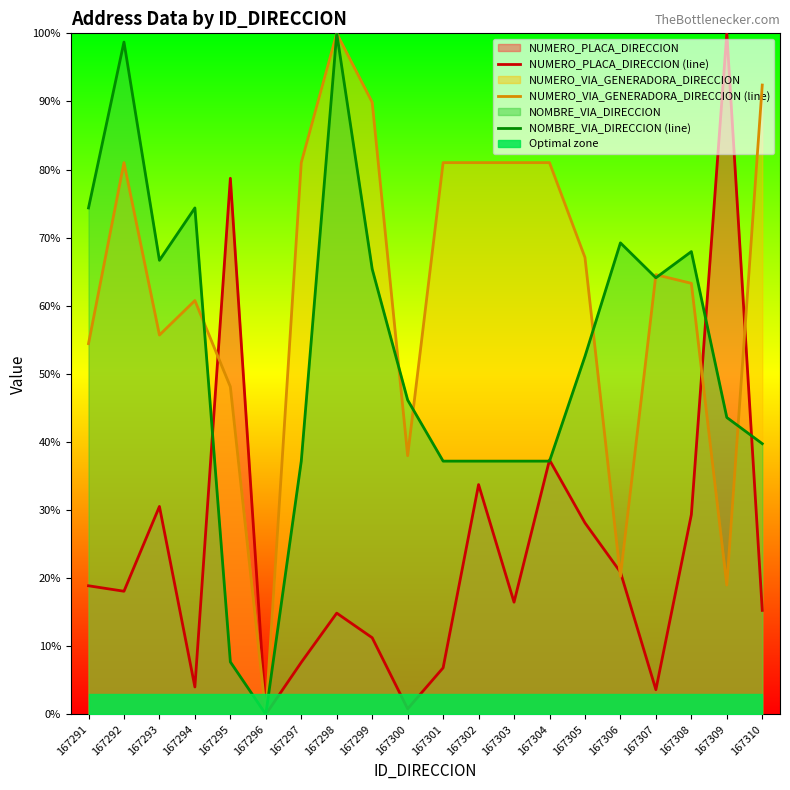

At which category does NUMERO_PLACA_DIRECCION (line) reach its first local peak?

167293